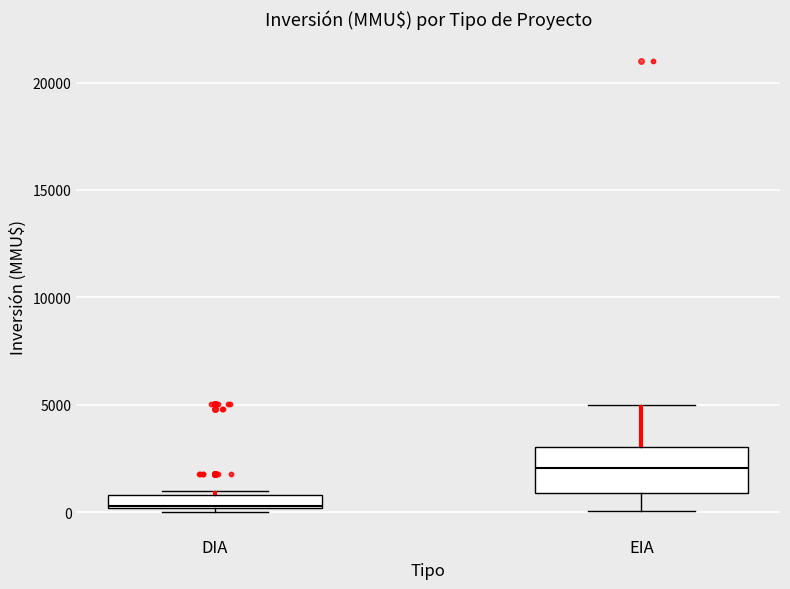

Comparing the boxes themselves (not the whiskers), which one is the tallest?

EIA